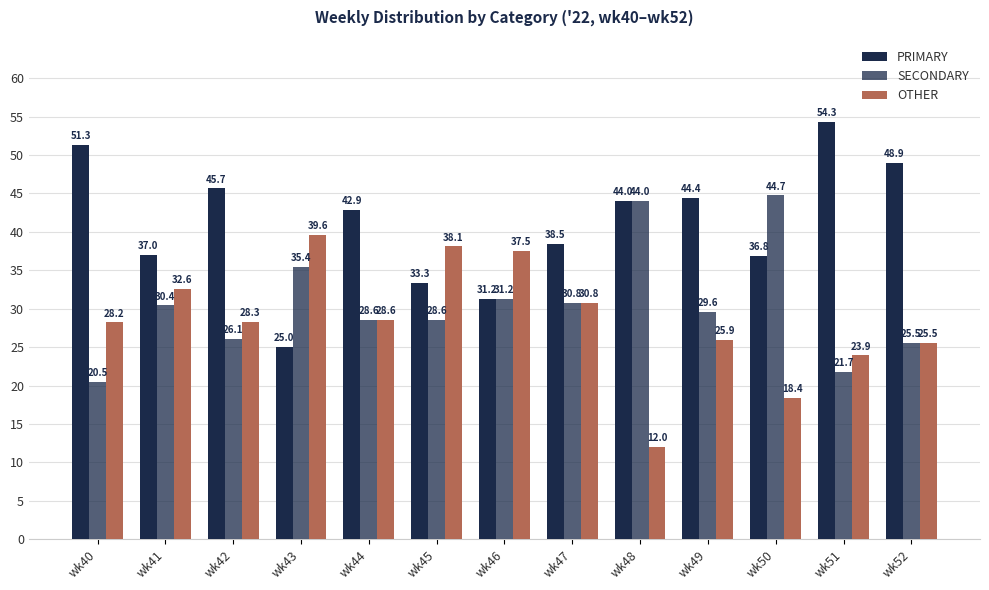

List the labels in order of PRIMARY value, largest first.

wk51, wk40, wk52, wk42, wk49, wk48, wk44, wk47, wk41, wk50, wk45, wk46, wk43